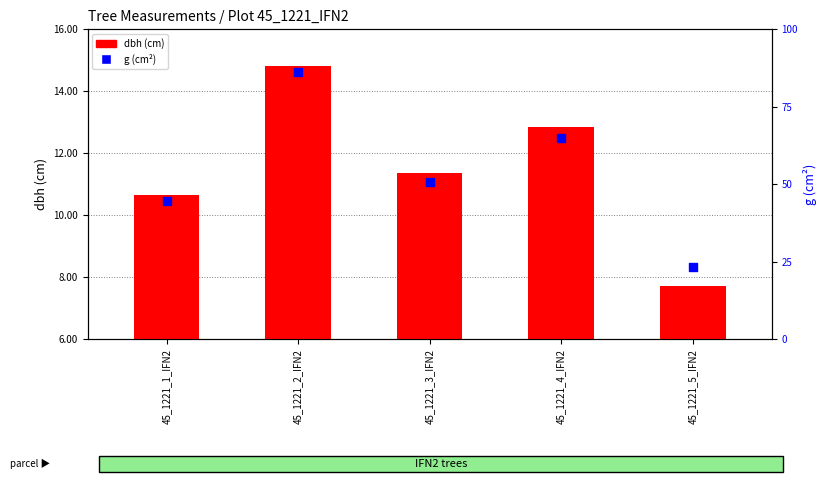

What are all the series names shown in the legend?

dbh (cm), g (cm²)